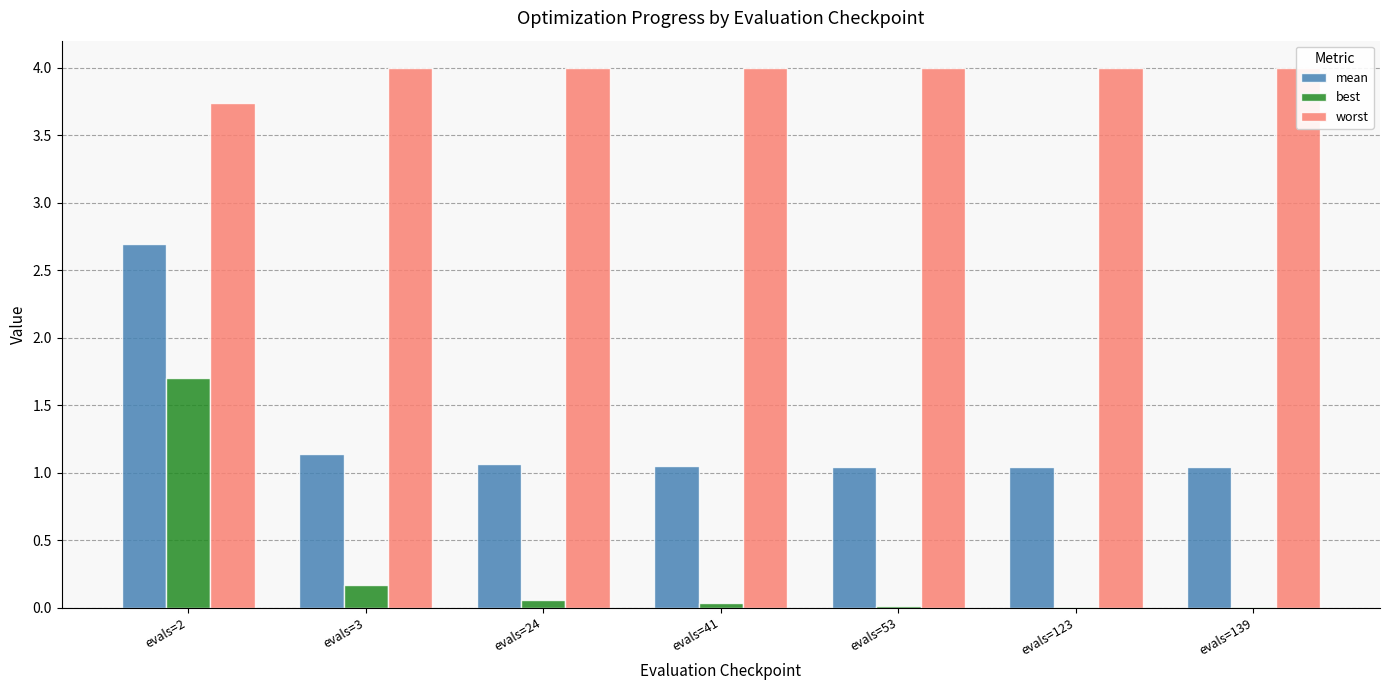

The worst series shows 4.0 at evals=139. True or false?

True